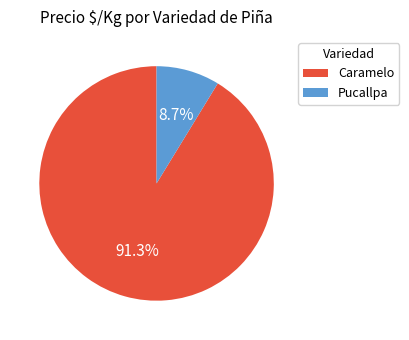

Combined, do Pucallpa and Caramelo account for over 50%?

Yes